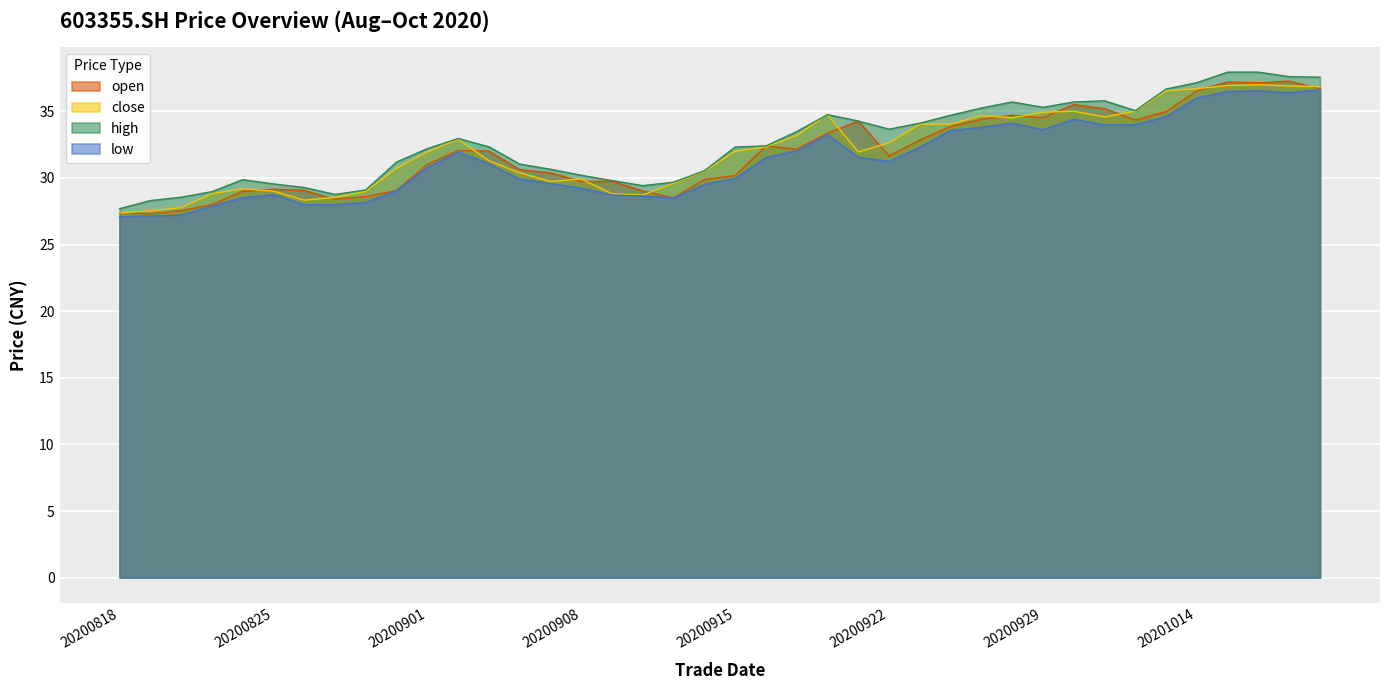

In high, how many points are lower than both neighbors (excluding endpoints)?

5